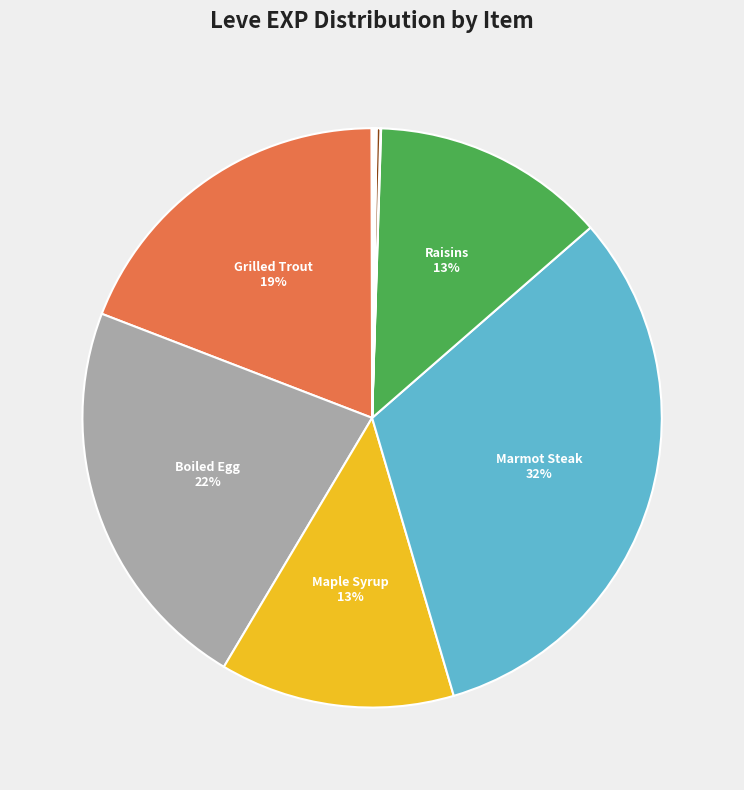

Is there a majority slice in this chart?

No